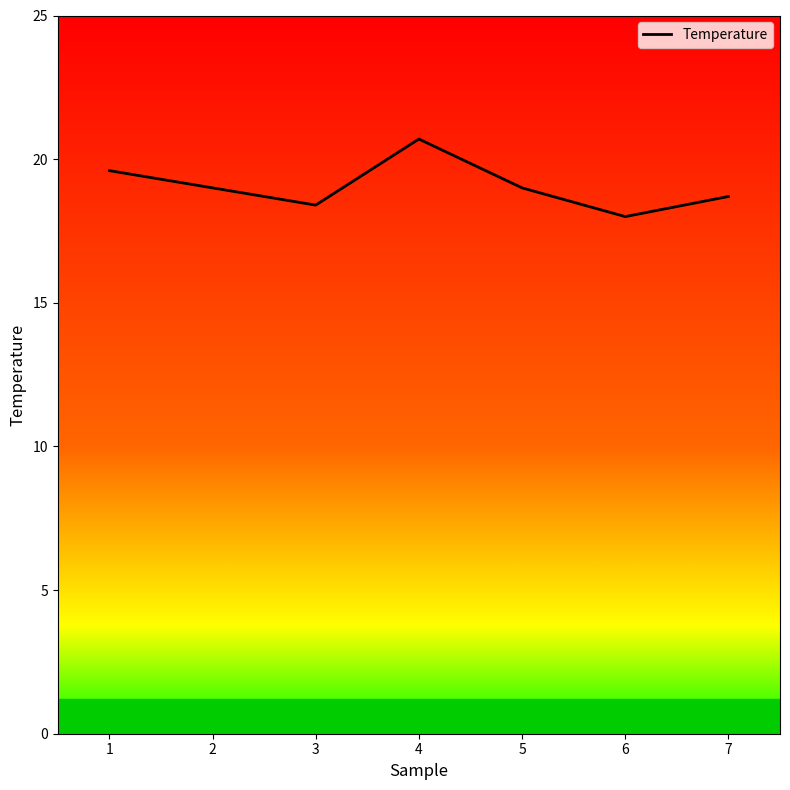

What is the minimum value shown in the chart?

18.0